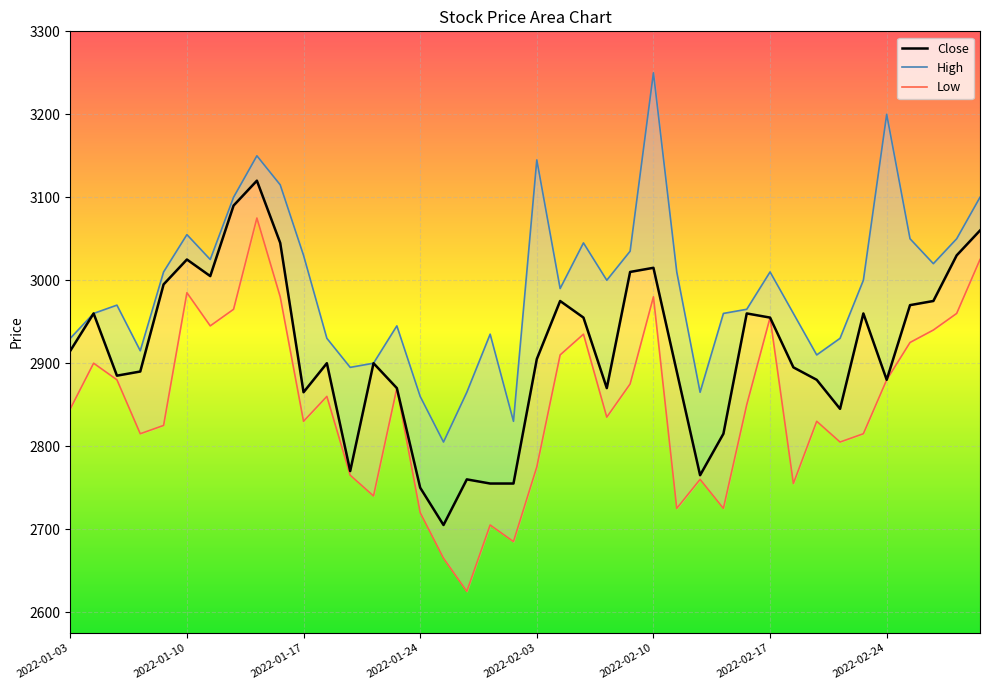

Reading left to right, transcribe all the data shown in this chart.

Close: 2915	2960	2885	2890	2995	3025	3005	3090	3120	3045	2865	2900	2770	2900	2870	2750	2705	2760	2755	2755	2905	2975	2955	2870	3010	3015	2890	2765	2815	2960	2955	2895	2880	2845	2960	2880	2970	2975	3030	3060
High: 2930	2960	2970	2915	3010	3055	3025	3100	3150	3115	3030	2930	2895	2900	2945	2860	2805	2865	2935	2830	3145	2990	3045	3000	3035	3250	3010	2865	2960	2965	3010	2960	2910	2930	3000	3200	3050	3020	3050	3100
Low: 2845	2900	2880	2815	2825	2985	2945	2965	3075	2980	2830	2860	2765	2740	2870	2720	2665	2625	2705	2685	2775	2910	2935	2835	2875	2980	2725	2760	2725	2850	2955	2755	2830	2805	2815	2880	2925	2940	2960	3025